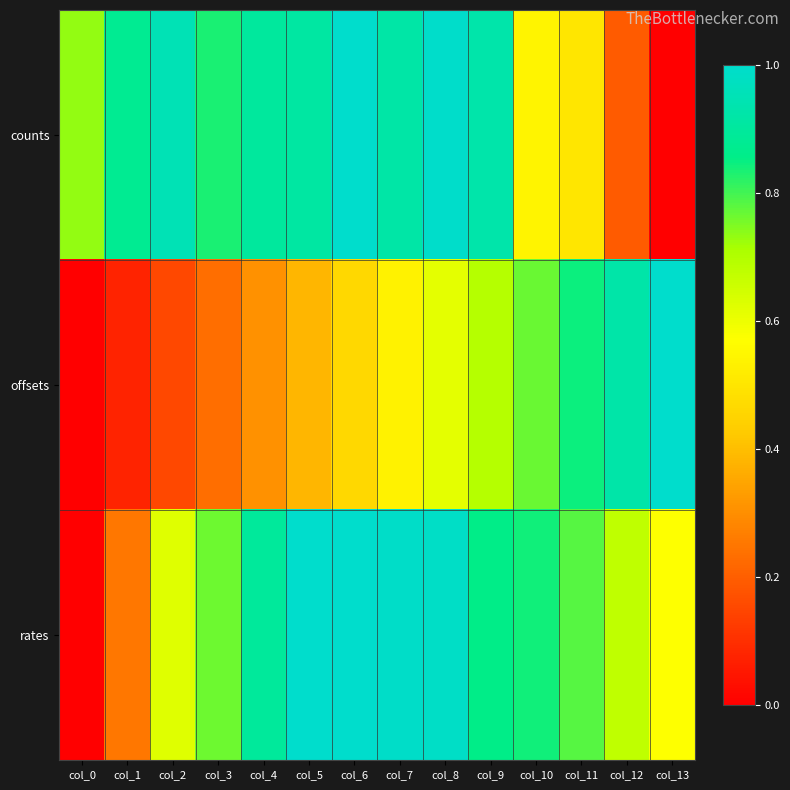

At how many categories does at least one series exceed 0?

14